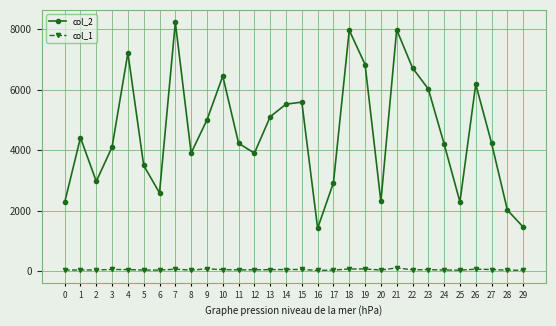

True or false: col_2 has more than 1 interior local peaks.

True